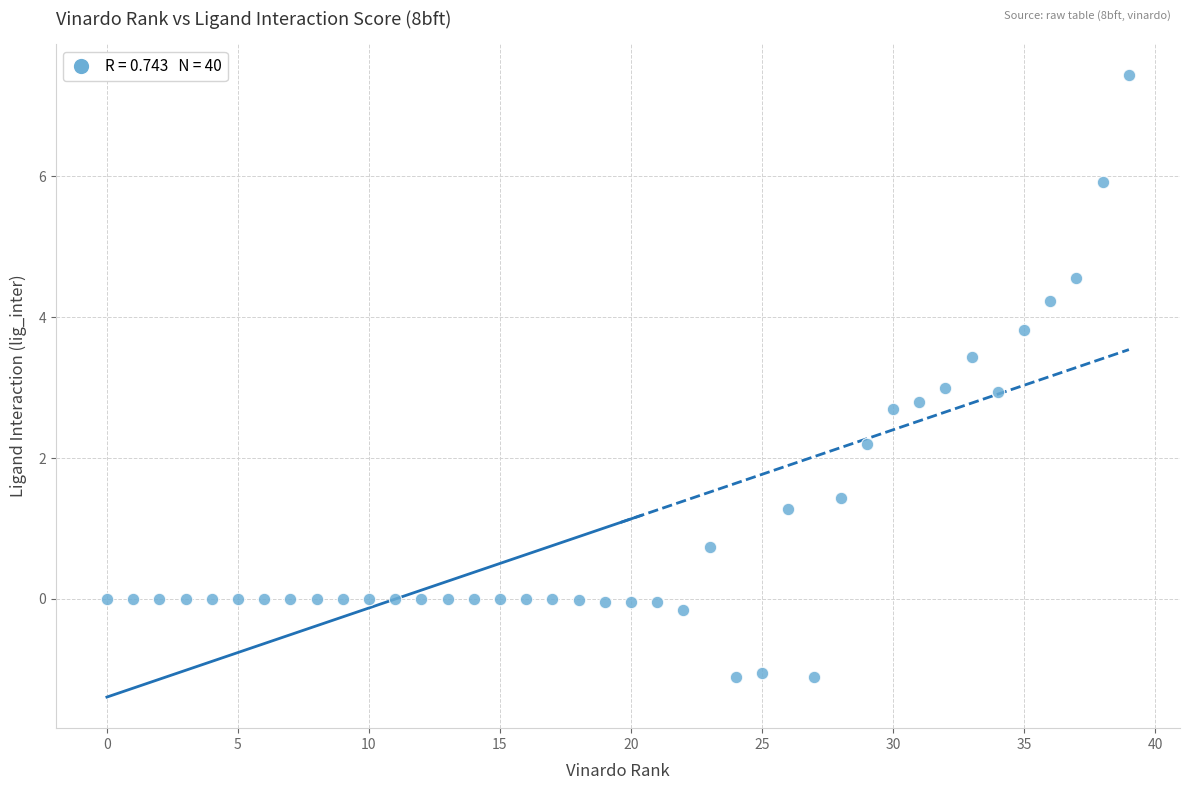

What is the range of Y values (max minus min)?

8.6